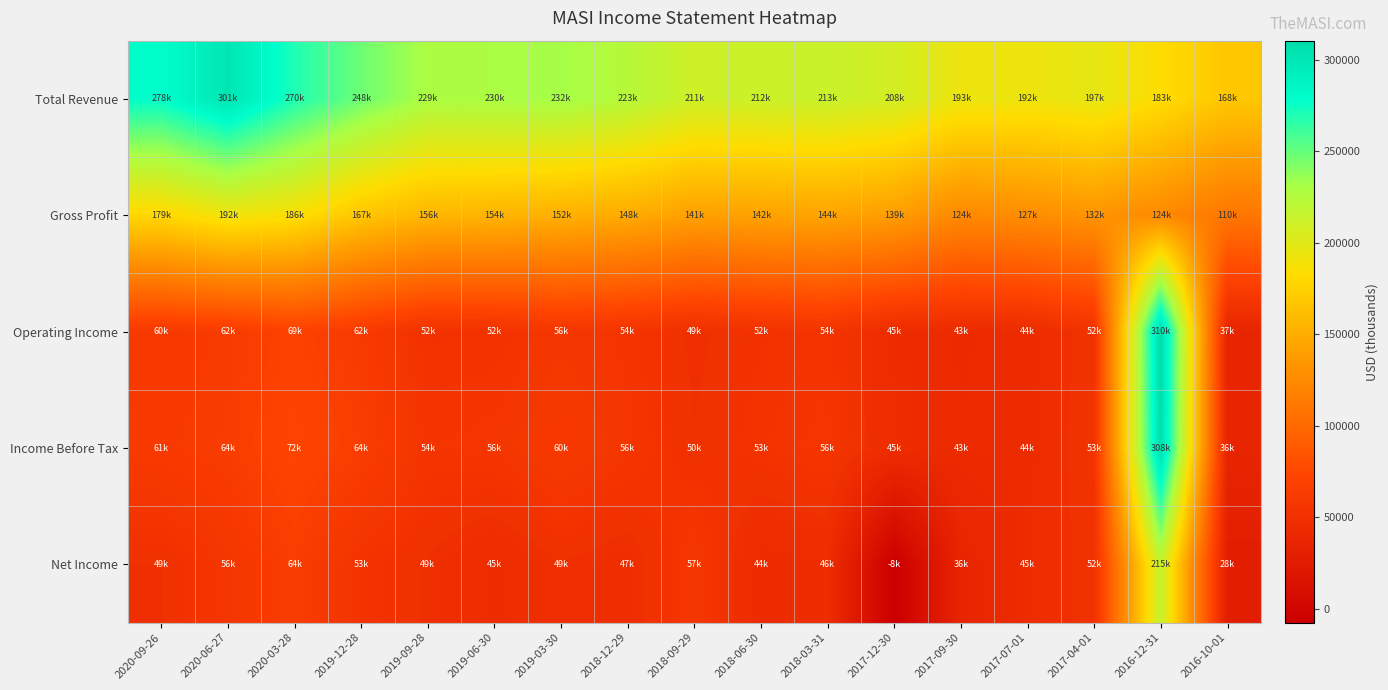

At which category is the sum across all series the highest?

2016-12-31